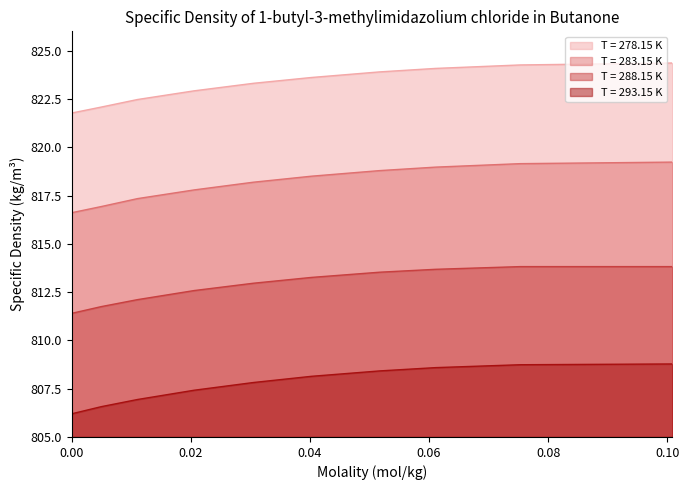

The value of 278.15 at 0.06107 is 1167.1. True or false?

False